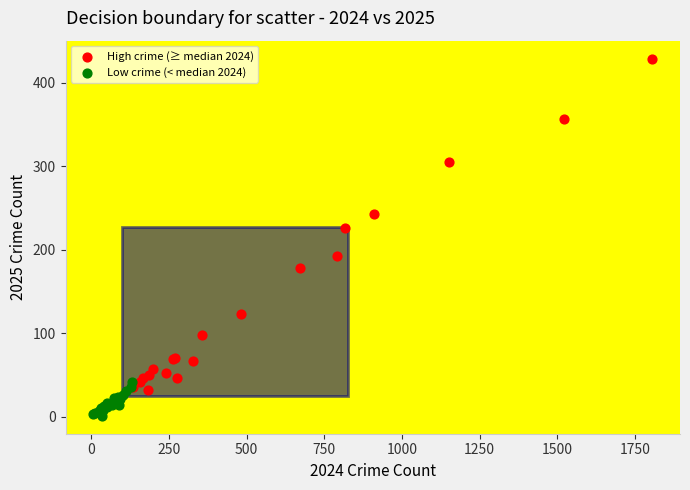

Which series contains the lowest Y value?

Low crime (< median 2024)